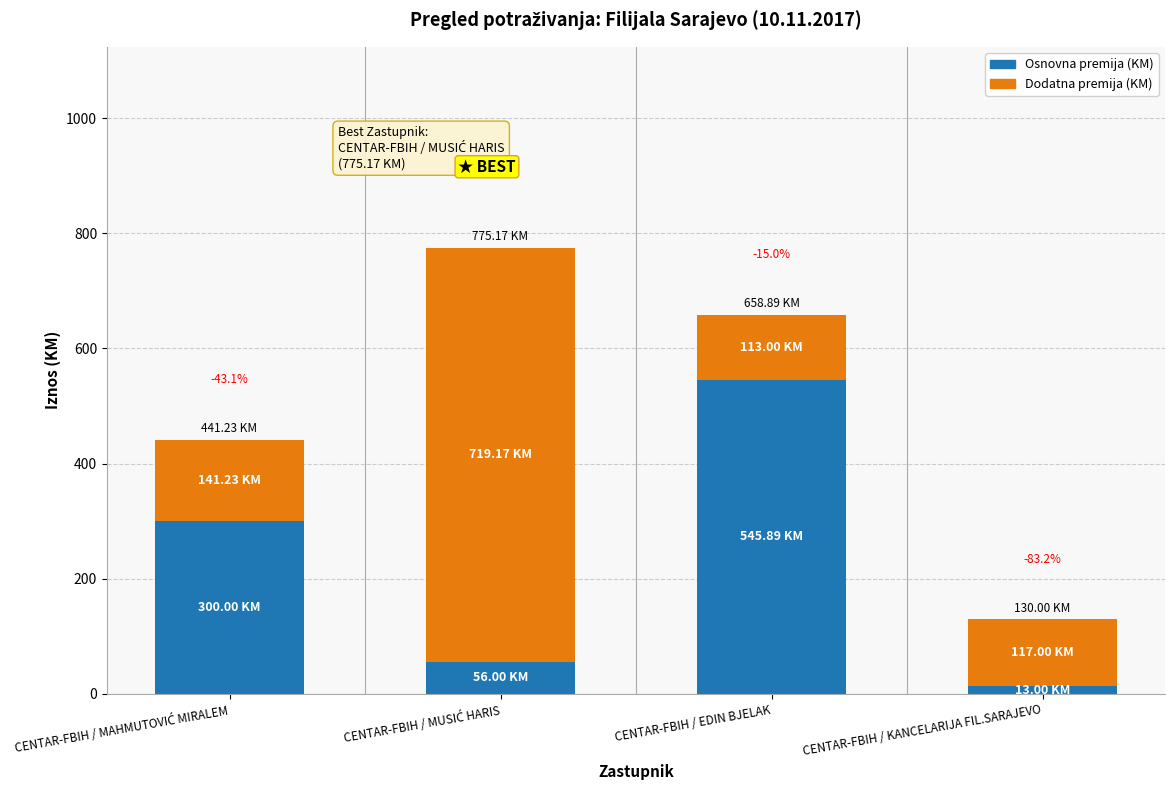

At which label does Osnovna premija (KM) reach its minimum?

CENTAR-FBIH / KANCELARIJA FIL.SARAJEVO